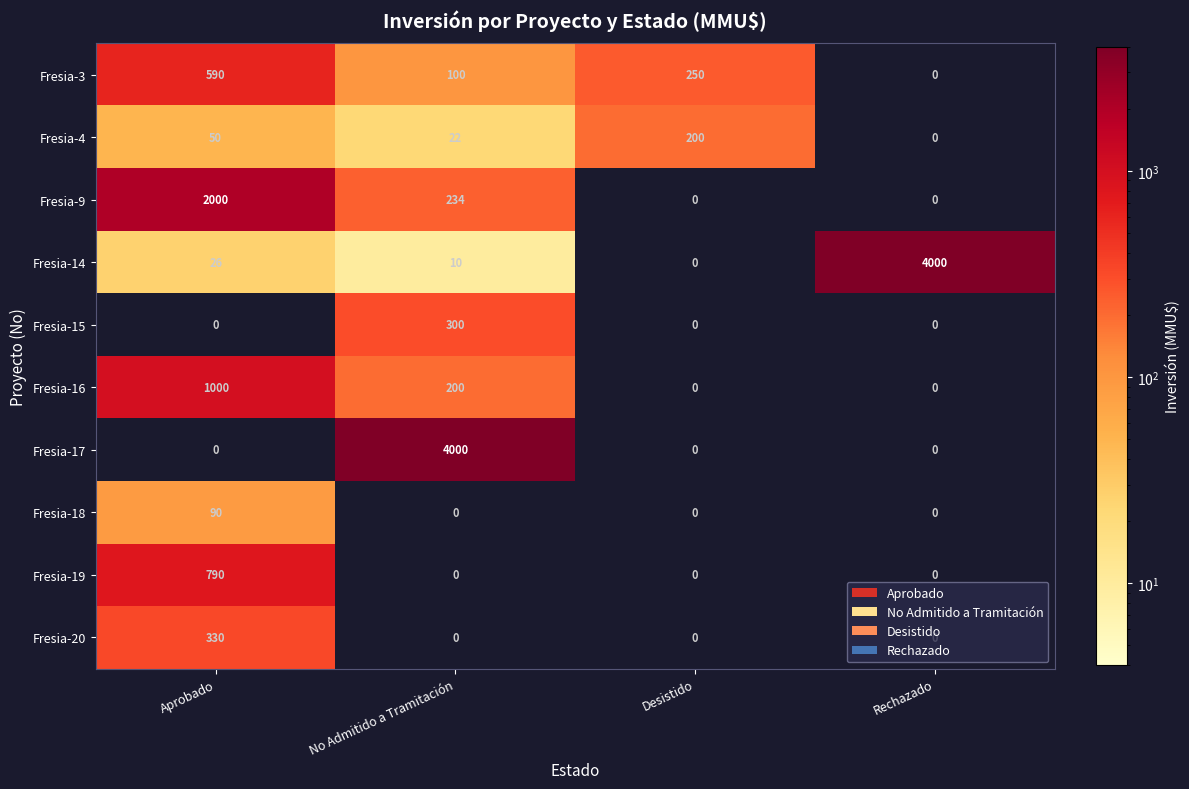

What is the difference between the highest and lowest values at Aprobado?

2000